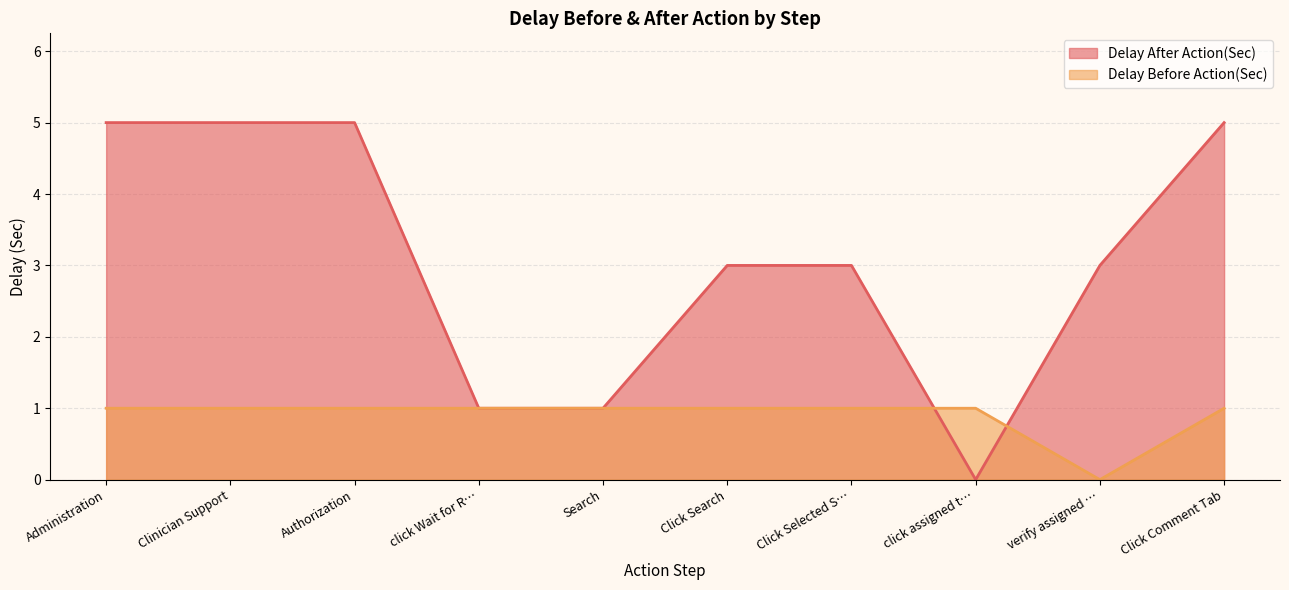

How many distinct data groups are displayed?

2